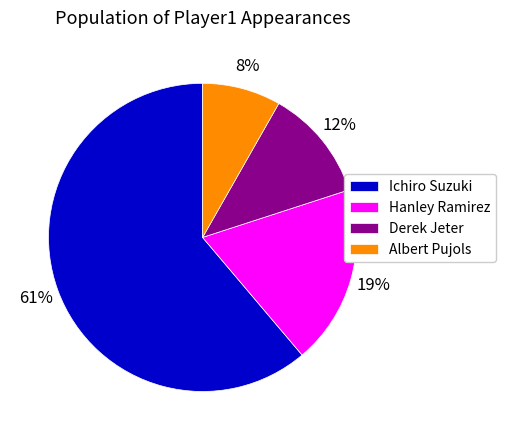

How many slices are in this pie chart?

4